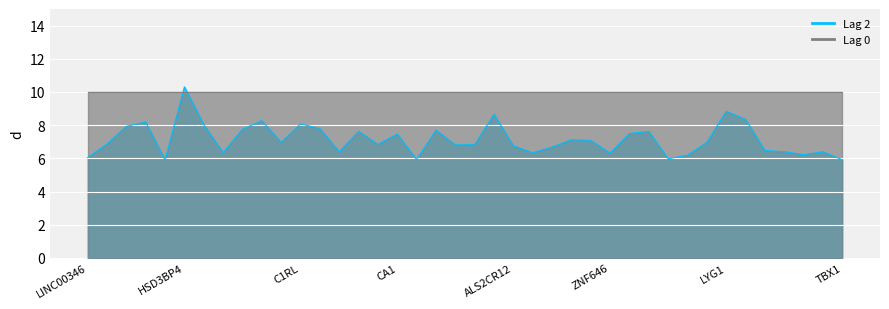

At which label does the data first exceed 6?

LINC00346